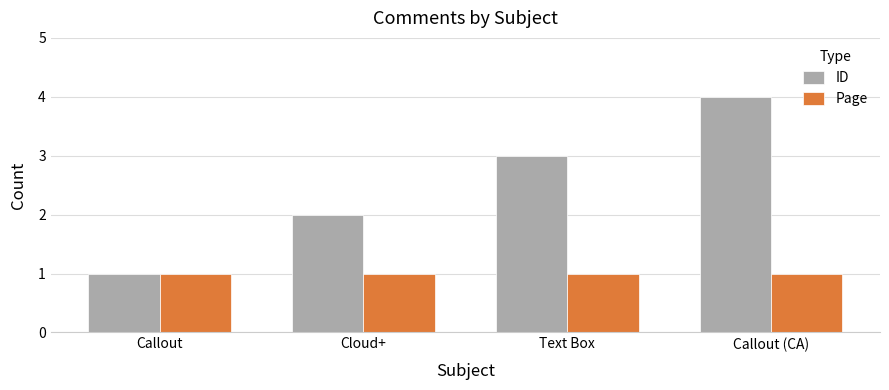

What is the spread (max minus min) of values at Text Box?

2